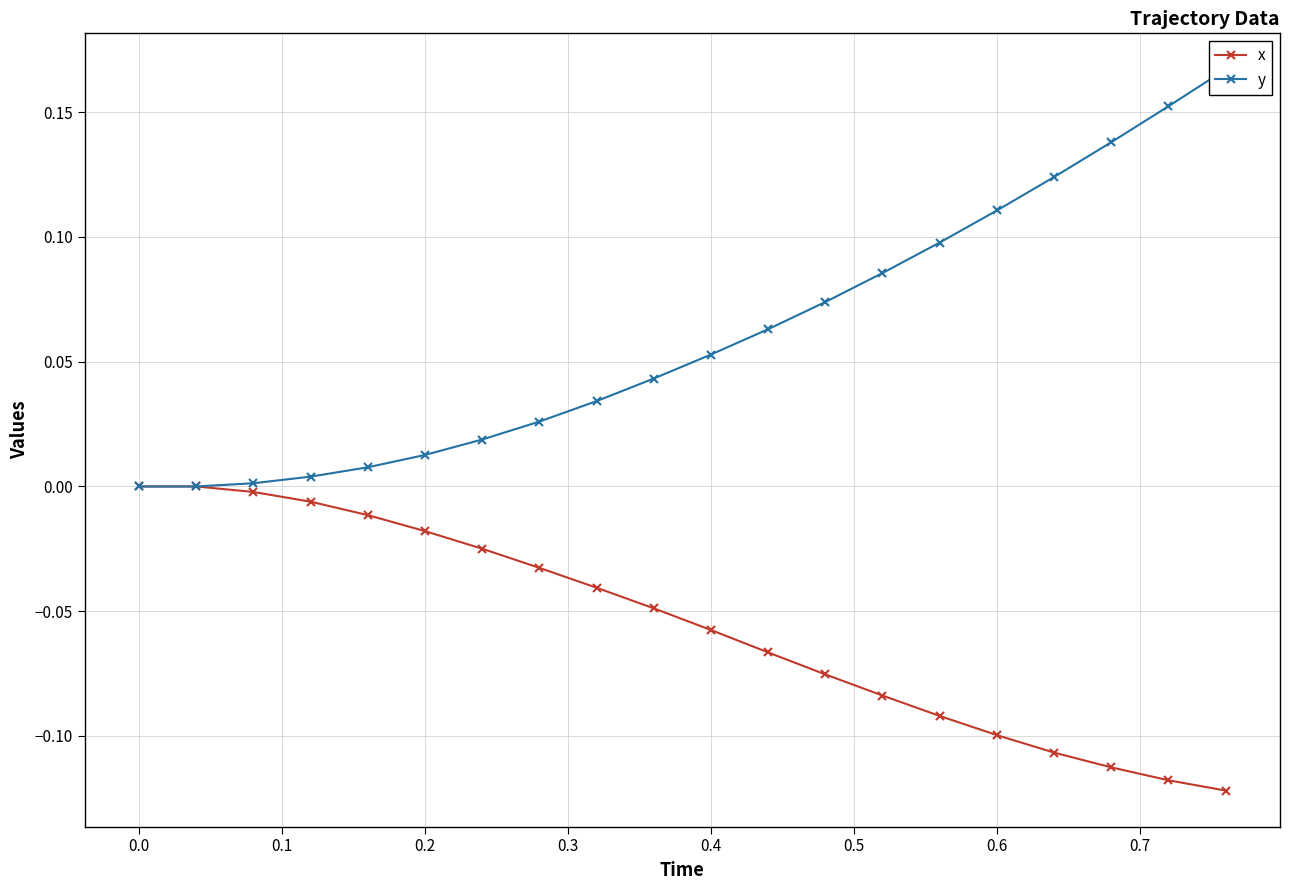

What is the value of the x point at the 13th from the left?

-0.1